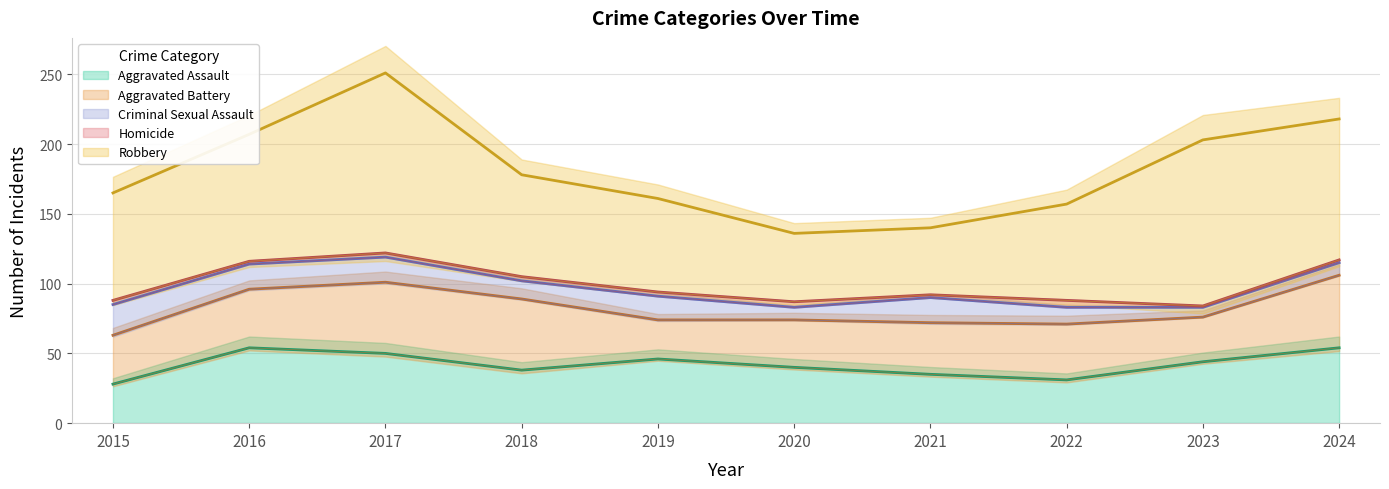

What is the sum of the Robbery values at 2019 and 2016?

158